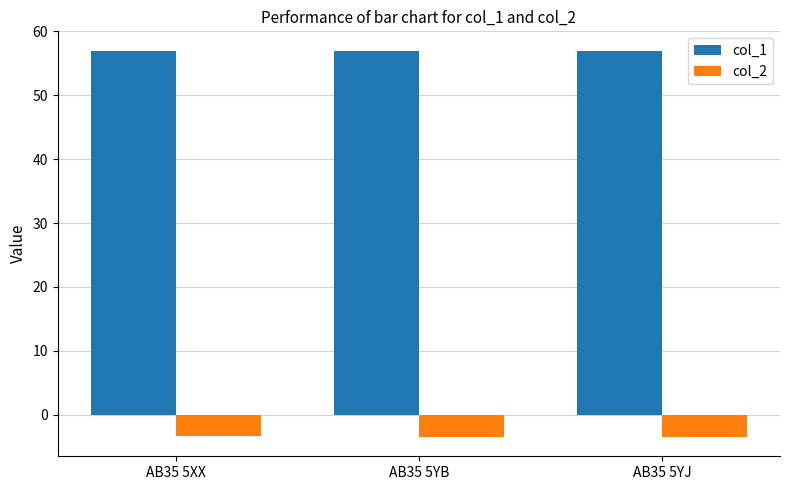

What is the spread (max minus min) of values at AB35 5YB?

60.5